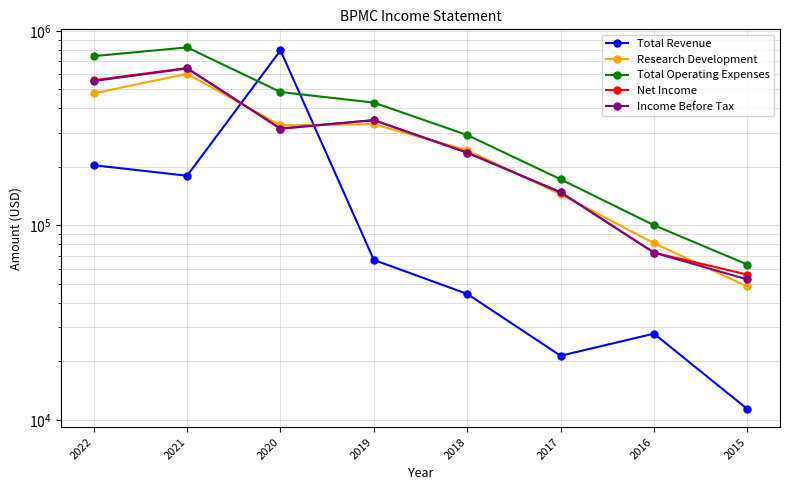

How many values in the Income Before Tax series are below 314900?

4